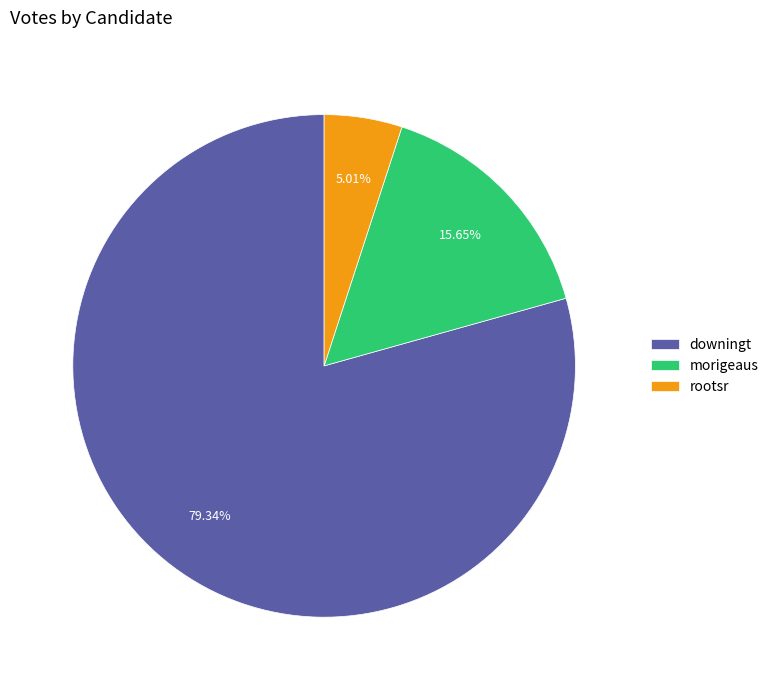

The morigeaus slice represents 16% of the pie. True or false?

True